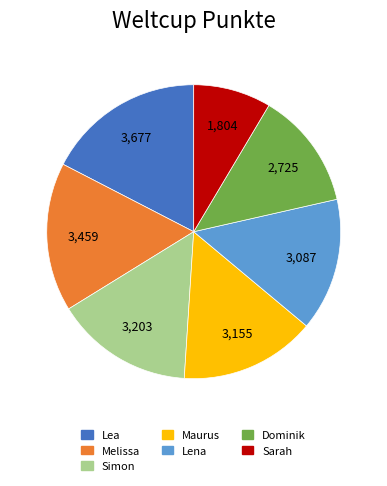

How many segments does this pie chart have?

7